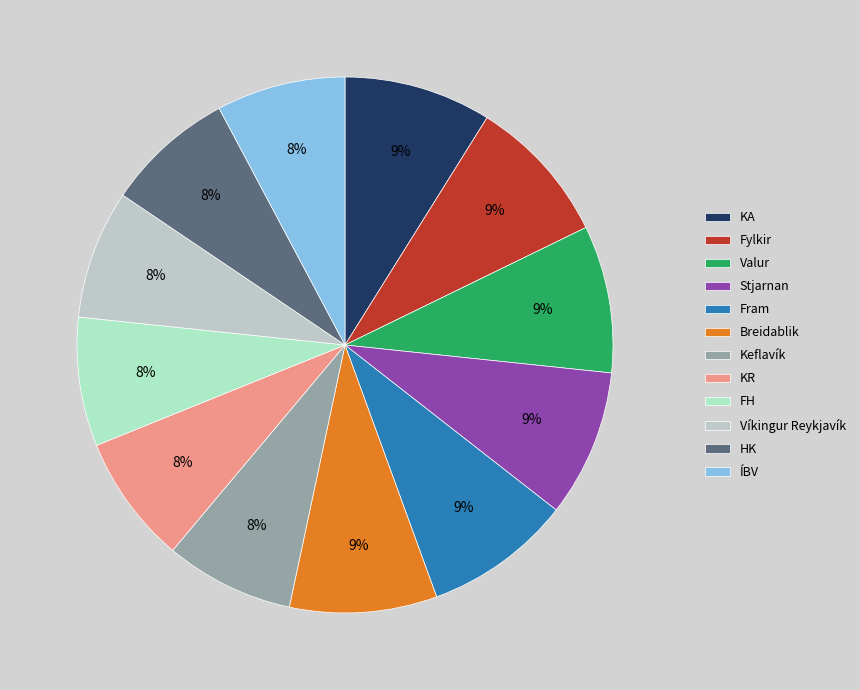

What portion of the pie excludes FH?

92.2%